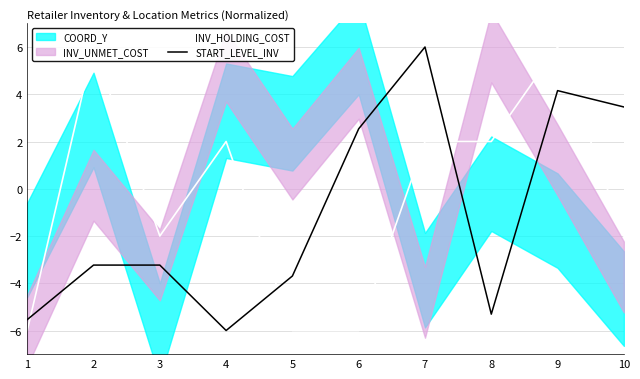

How many interior local peaks does the START_LEVEL_INV series have?

2